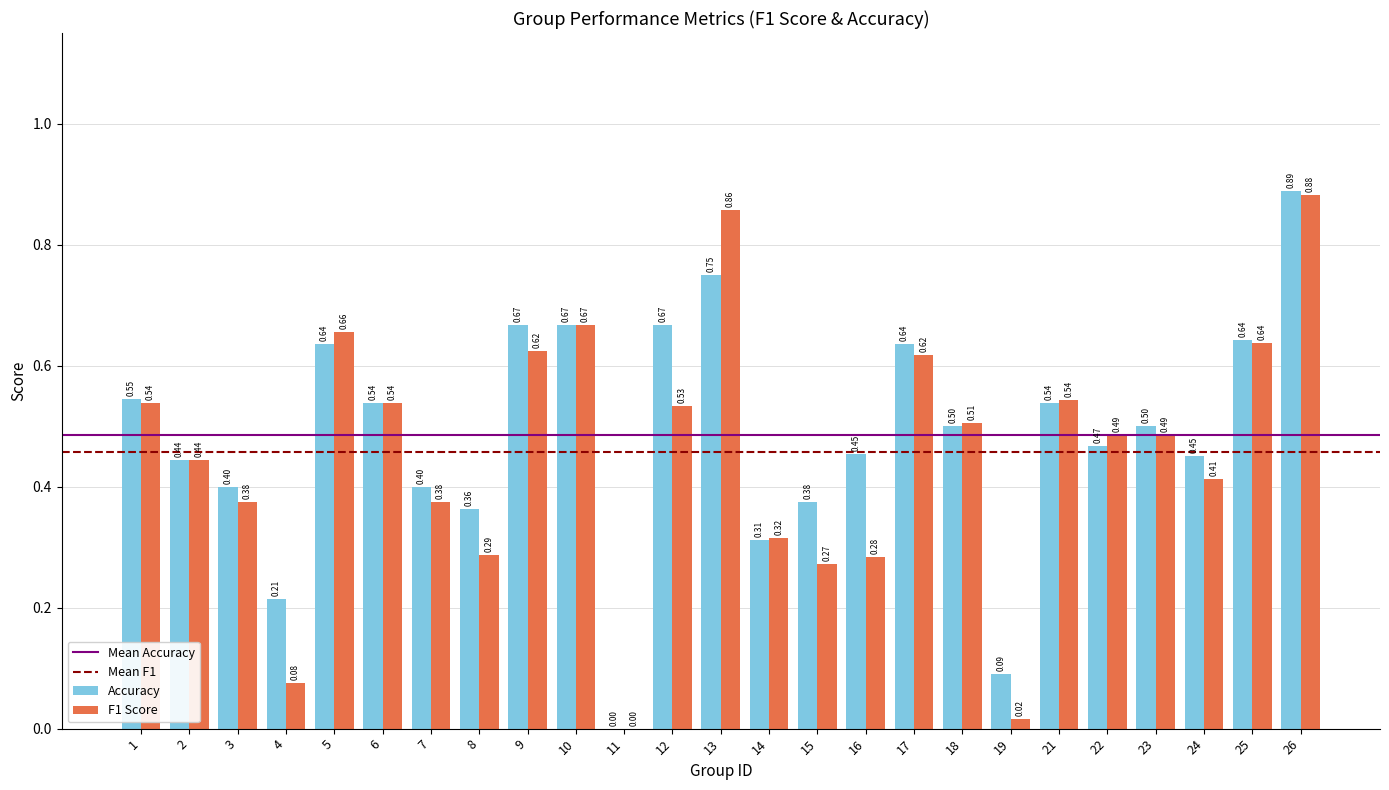

What is the sum of the Accuracy values at 26 and 5?

1.5